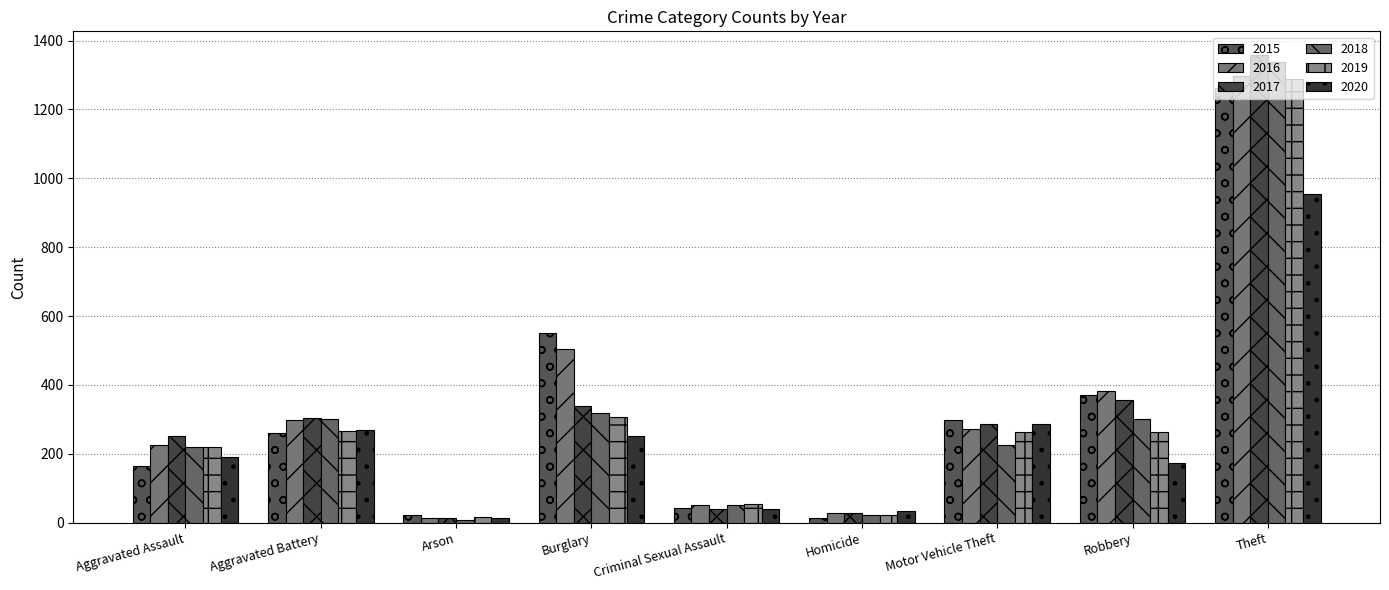

What are all the series names shown in the legend?

2015, 2016, 2017, 2018, 2019, 2020